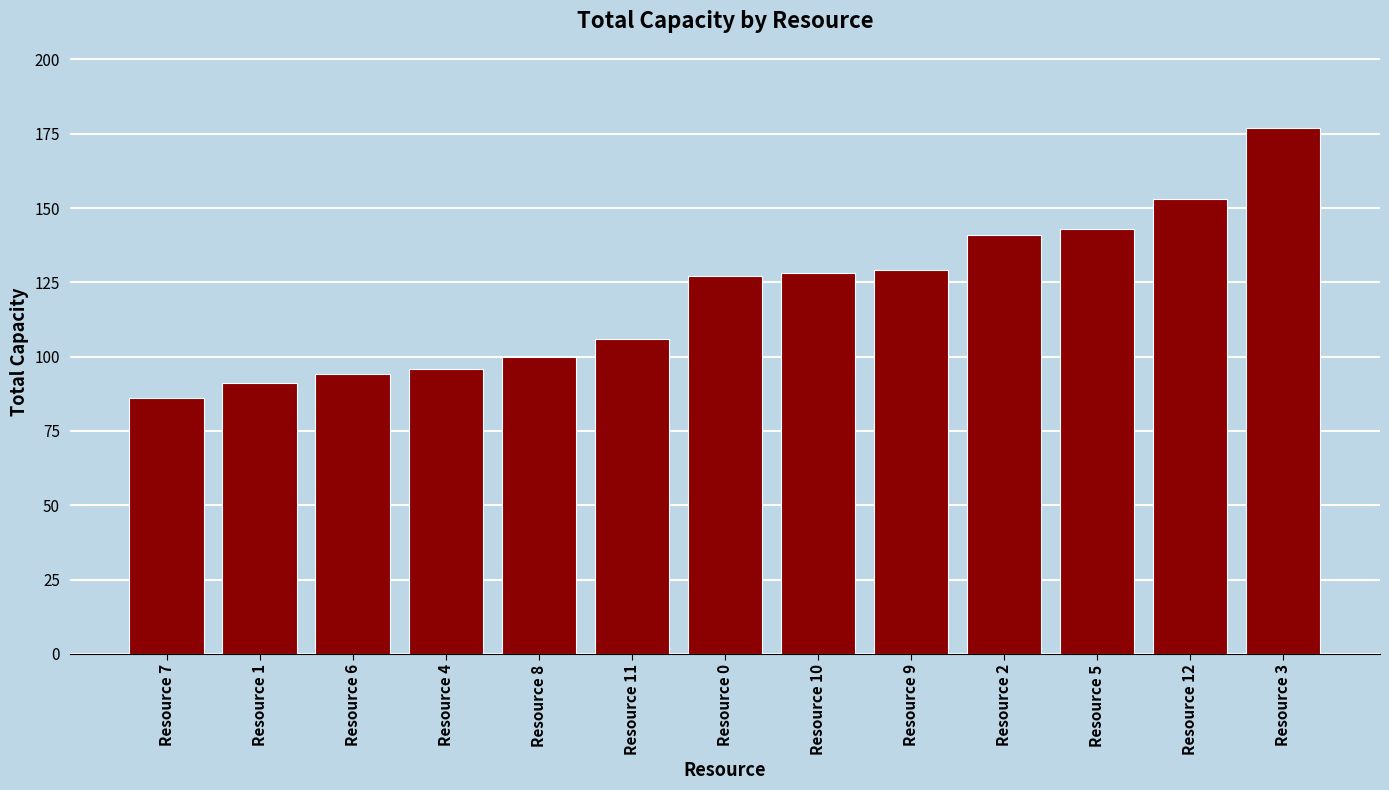

True or false: the data shows 143 at Resource 5.

True